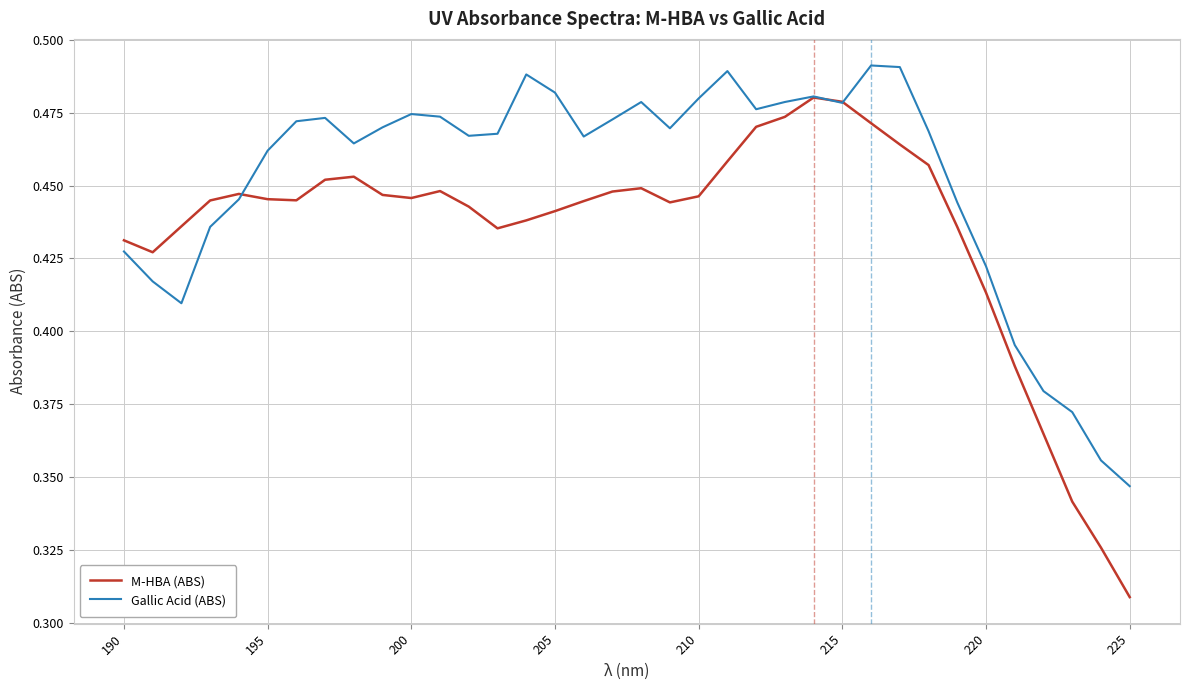

True or false: M-HBA (ABS) and Gallic Acid (ABS) intersect in this chart.

True